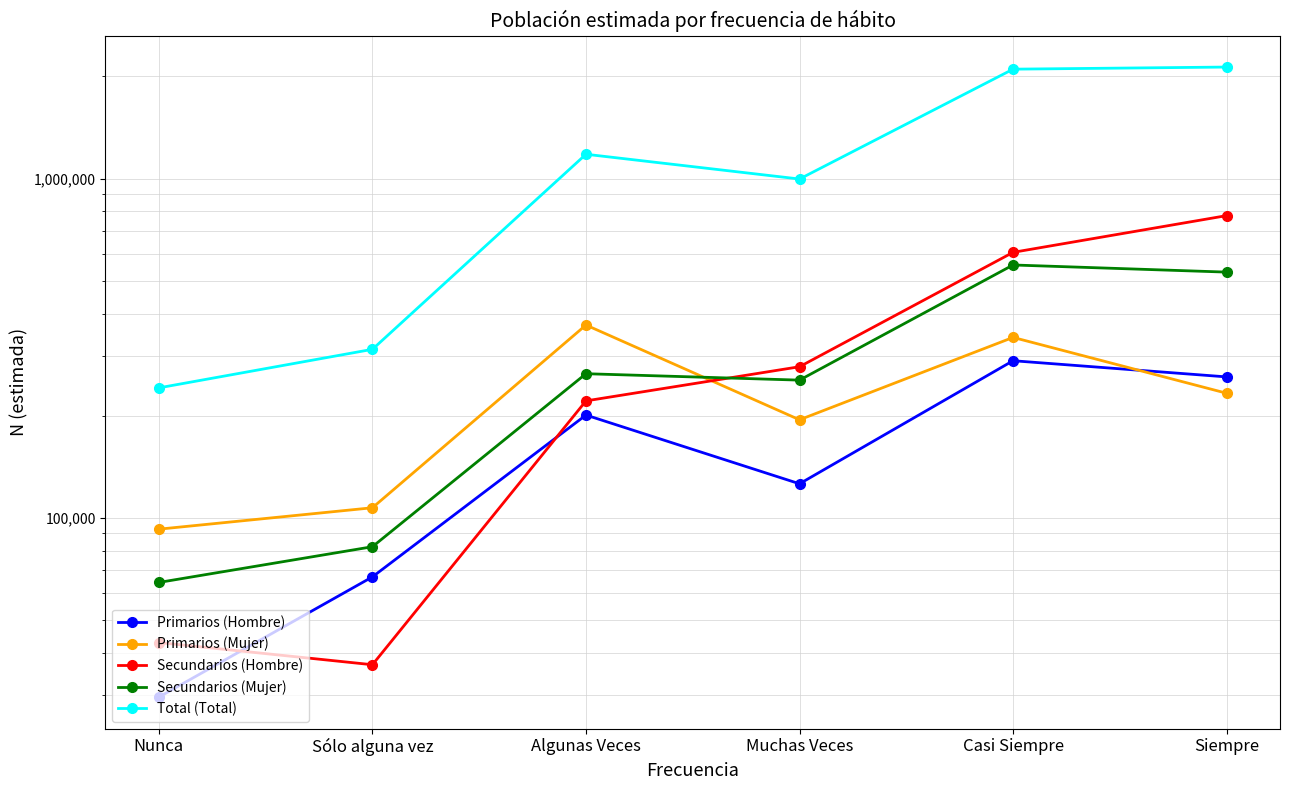

Where is the first local maximum for Total (Total)?

Algunas Veces